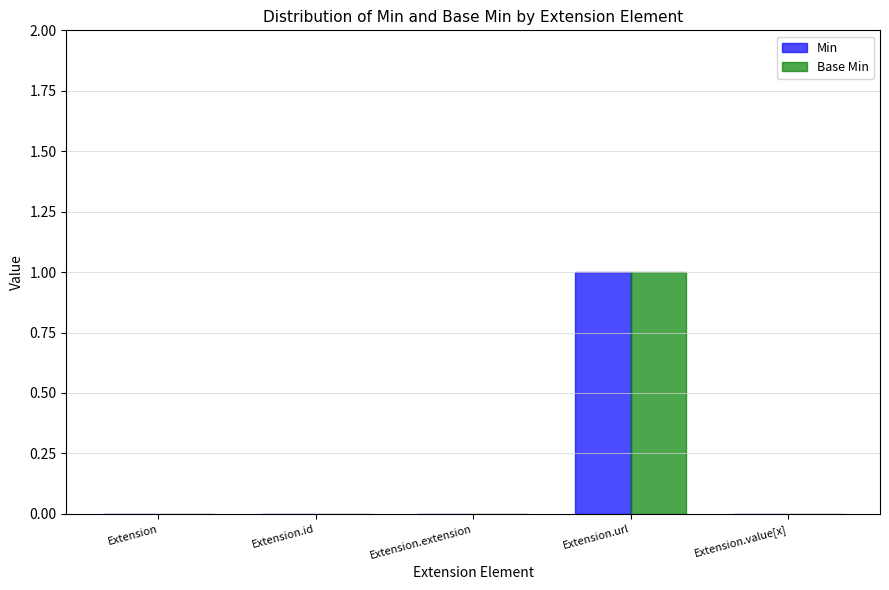

At which category is the sum across all series the highest?

Extension.url